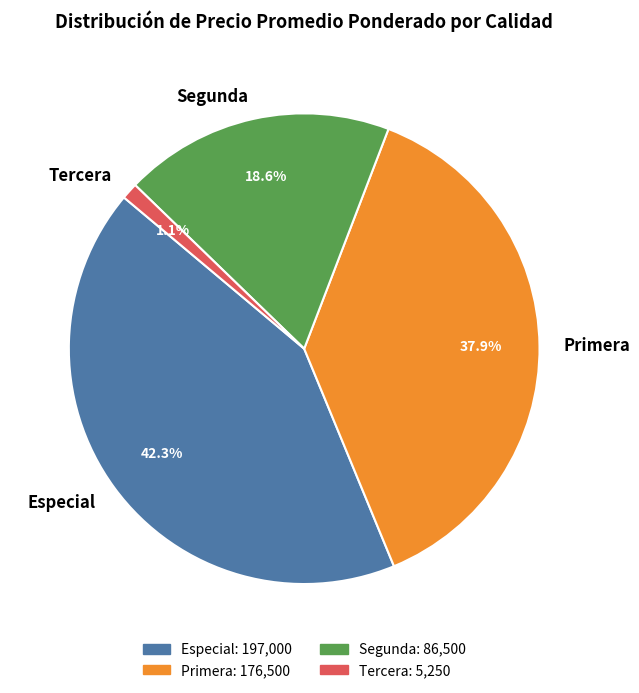

How much of the chart is everything except Especial?

57.7%